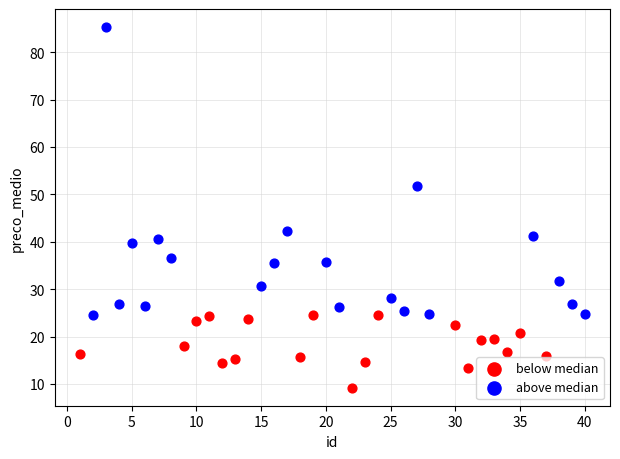

Which series contains the highest Y value?

above median